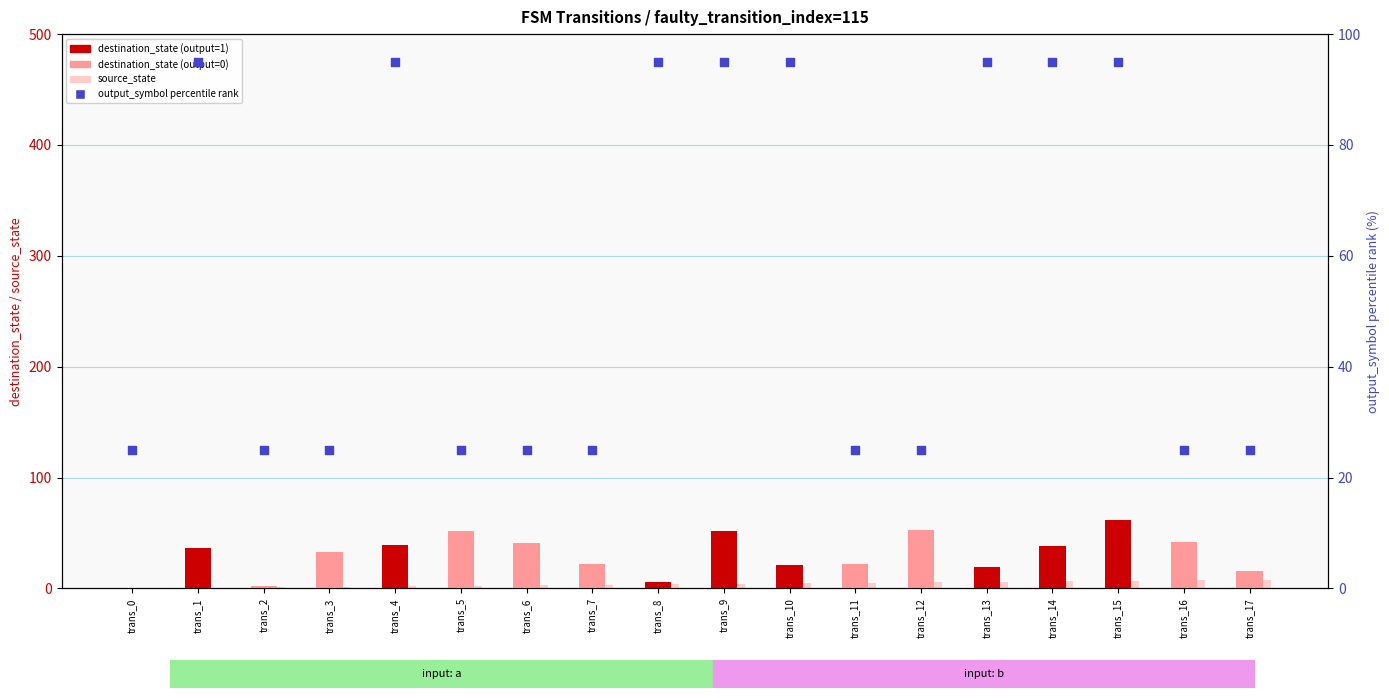

Which series has the largest total across all categories?

output_symbol (percentile rank)